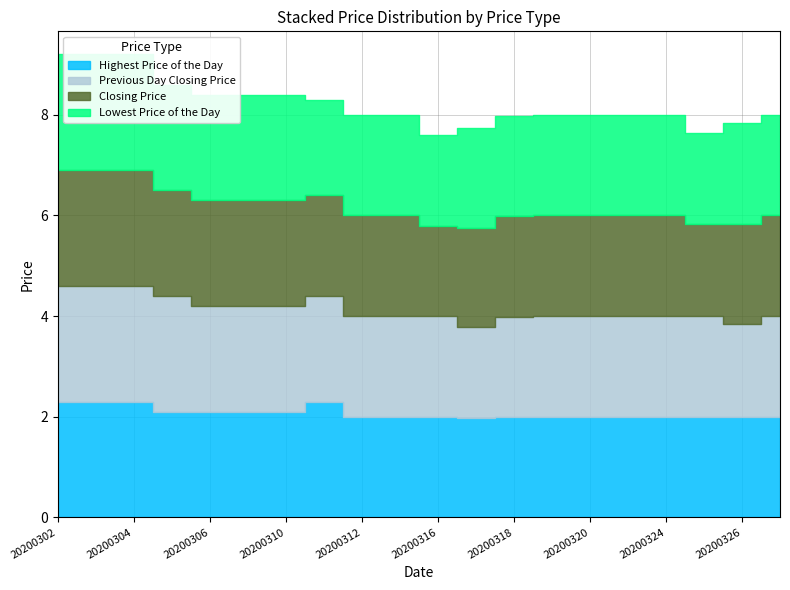

Rank the categories by Closing Price value from highest to lowest.

20200302, 20200303, 20200304, 20200305, 20200306, 20200309, 20200310, 20200311, 20200312, 20200313, 20200318, 20200319, 20200320, 20200323, 20200324, 20200326, 20200327, 20200317, 20200325, 20200316